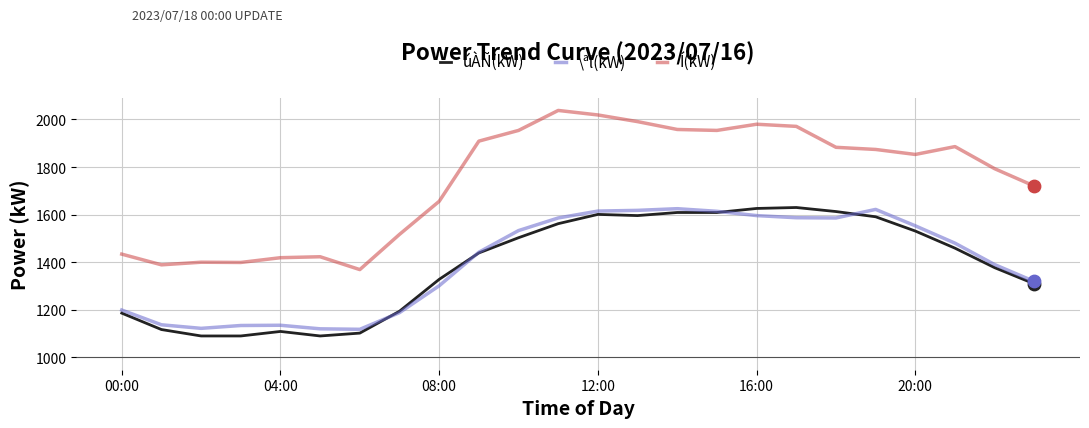

Which series has the largest total across all categories?

Í(kW)